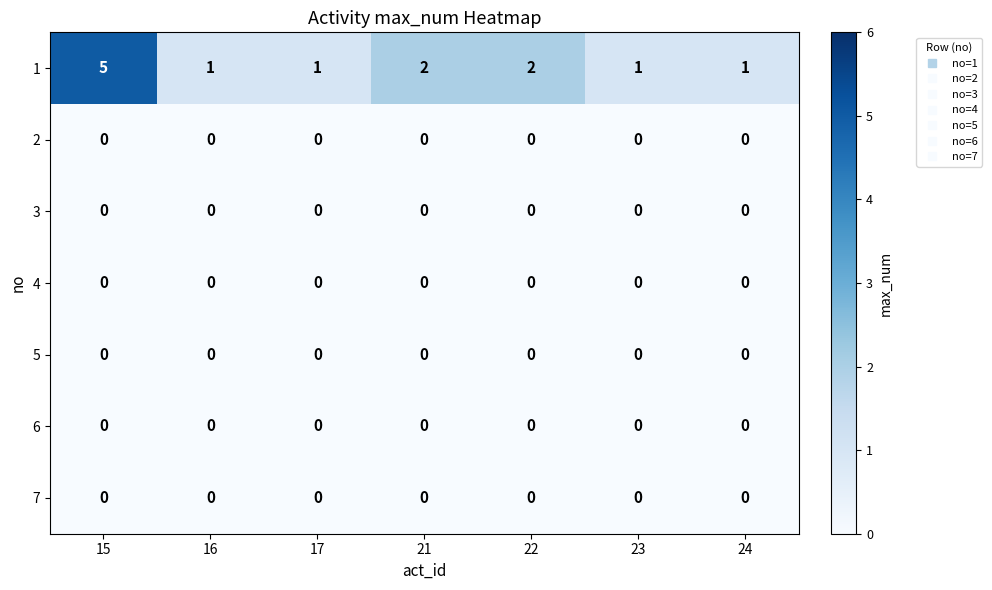

What is the greatest value displayed?

5